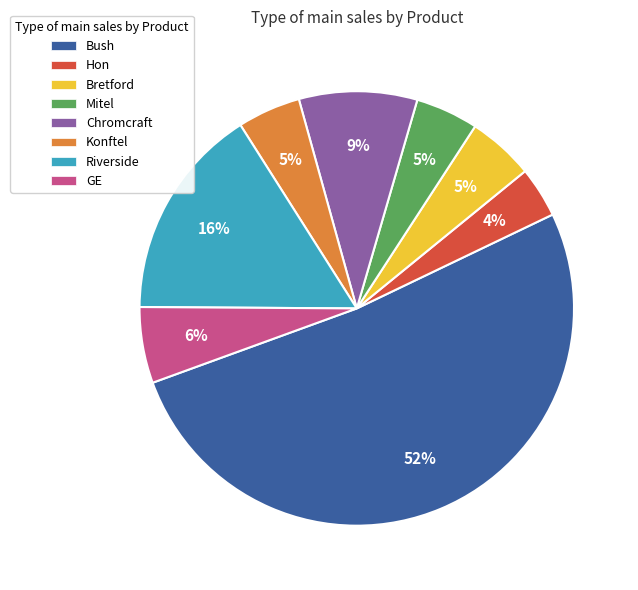

Which category has the biggest portion of the pie?

Bush